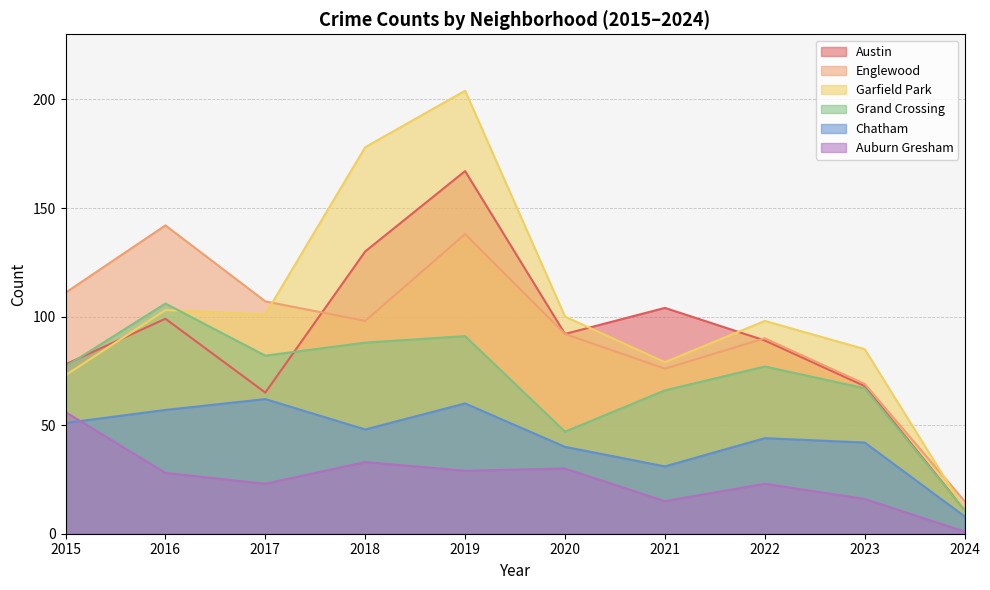

Reading right to left, what are all the values shown in this chart?

Austin: 2024=11	2023=68	2022=89	2021=104	2020=92	2019=167	2018=130	2017=65	2016=99	2015=78
Englewood: 2024=15	2023=69	2022=90	2021=76	2020=92	2019=138	2018=98	2017=107	2016=142	2015=111
Garfield Park: 2024=11	2023=85	2022=98	2021=79	2020=100	2019=204	2018=178	2017=101	2016=103	2015=73
Grand Crossing: 2024=11	2023=67	2022=77	2021=66	2020=47	2019=91	2018=88	2017=82	2016=106	2015=77
Chatham: 2024=8	2023=42	2022=44	2021=31	2020=40	2019=60	2018=48	2017=62	2016=57	2015=51
Auburn Gresham: 2024=1	2023=16	2022=23	2021=15	2020=30	2019=29	2018=33	2017=23	2016=28	2015=56